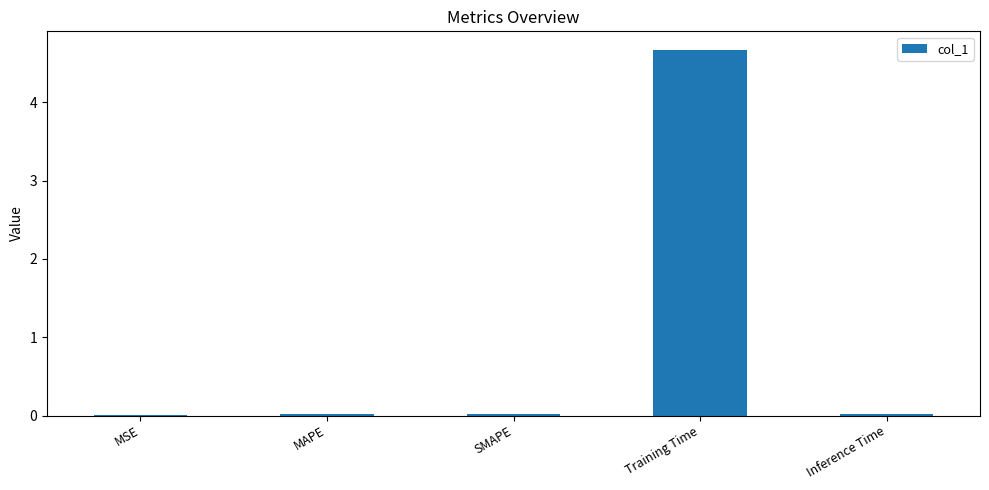

What is the sum of all values?

4.7